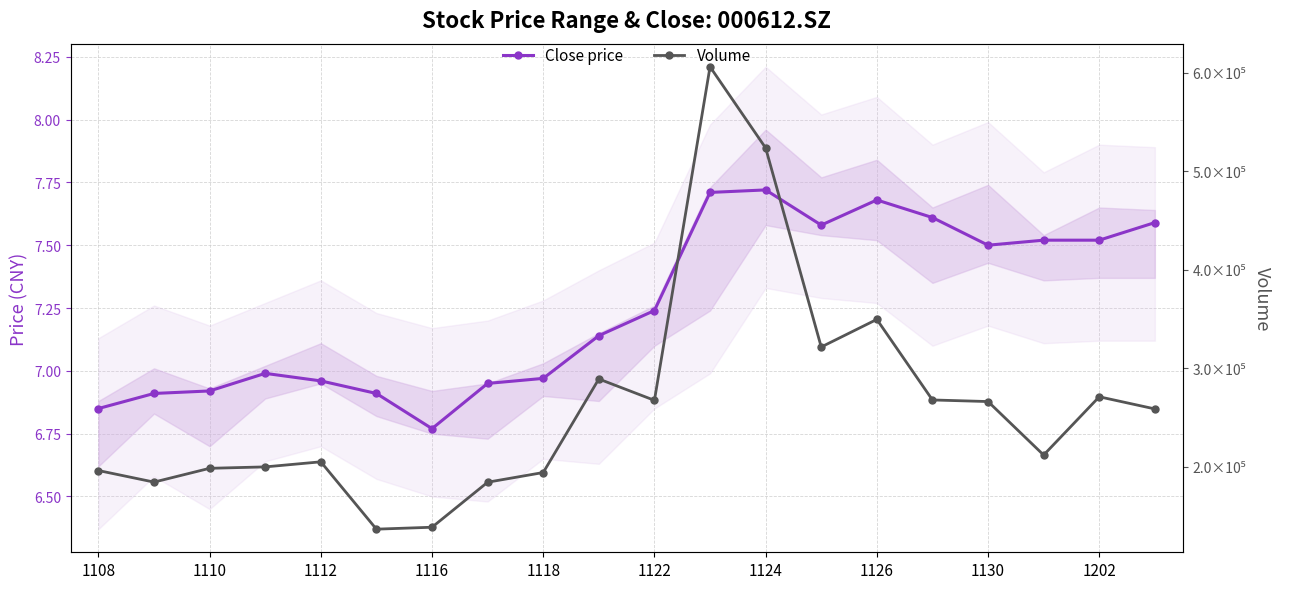

Is the value of Volume at 17 greater than the value of Close price at 1124?

Yes